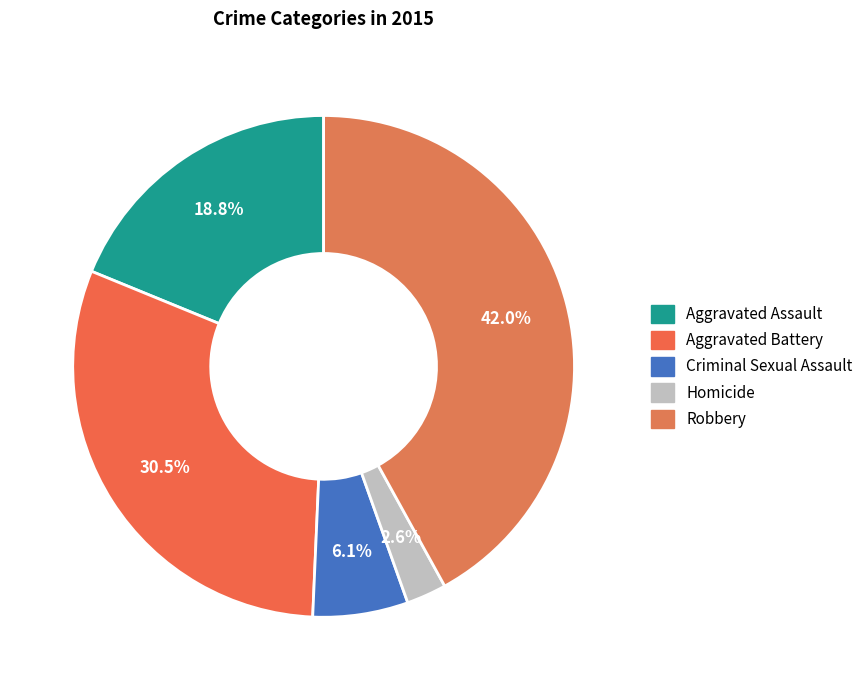

To the nearest percent, what is the combined percentage of Aggravated Assault and Homicide?

21%